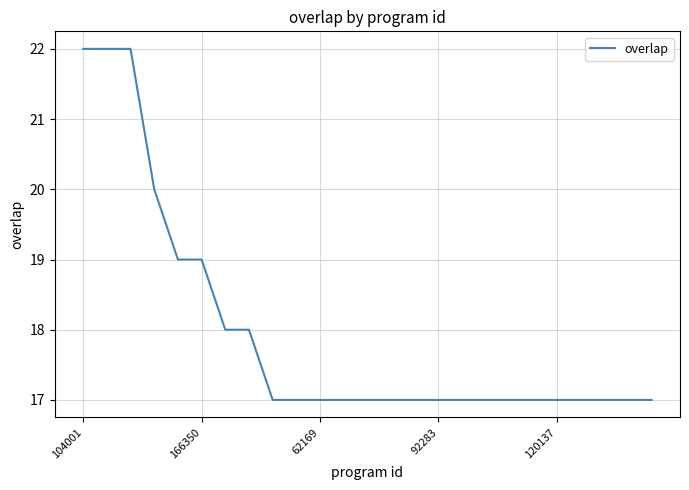

How many lines are shown in the chart?

1